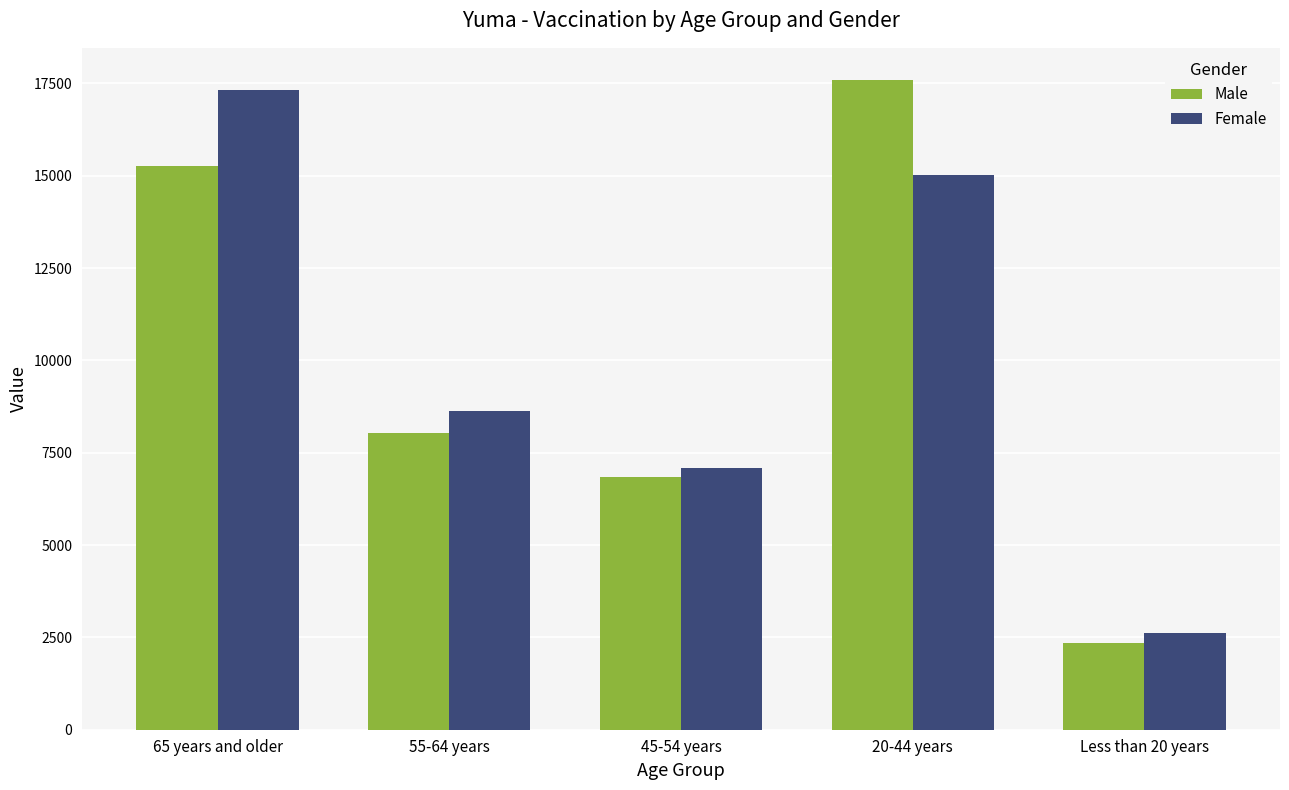

List the series in order of their peak value, highest first.

Male, Female